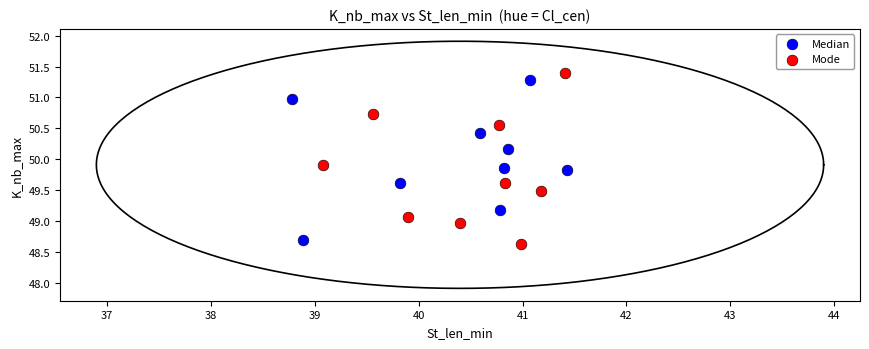

Which series has the widest spread of Y values?

Mode